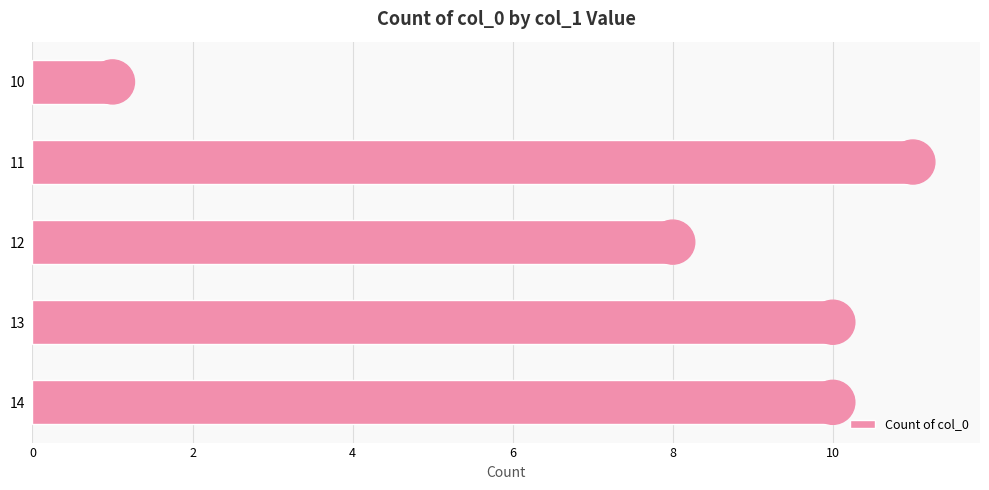

How many values are below 10?

2